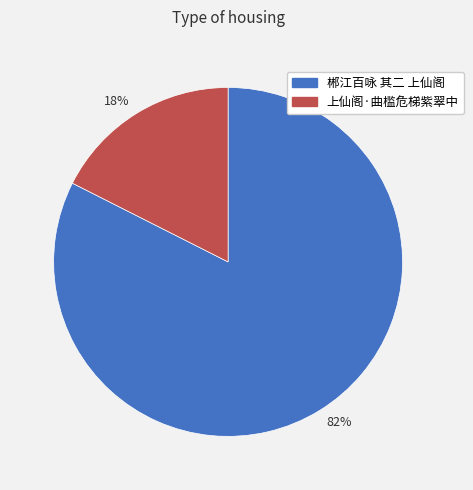

Is it true that 82% is 82% of the pie?

True